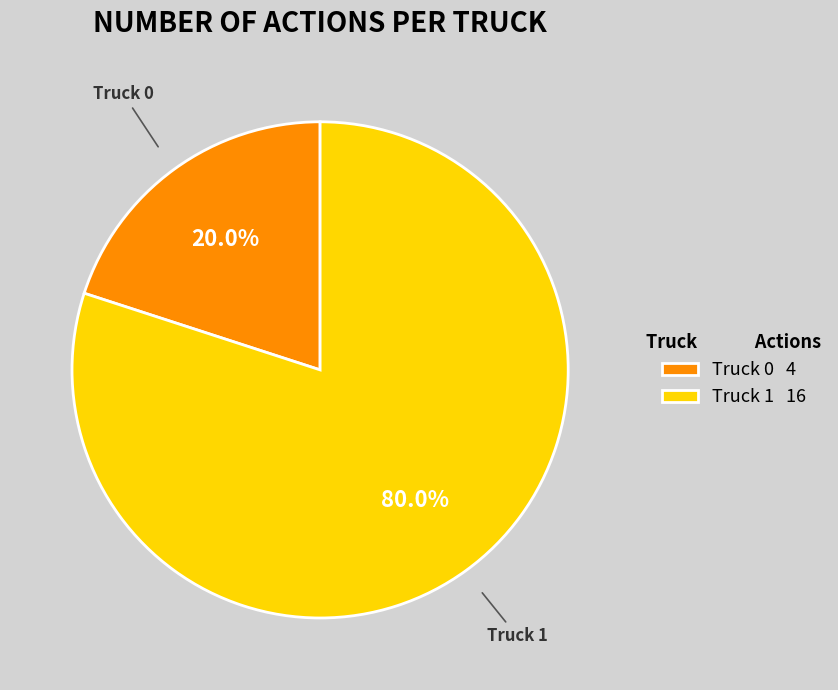

To the nearest percent, what is the combined percentage of Truck 1 and Truck 0?

100%